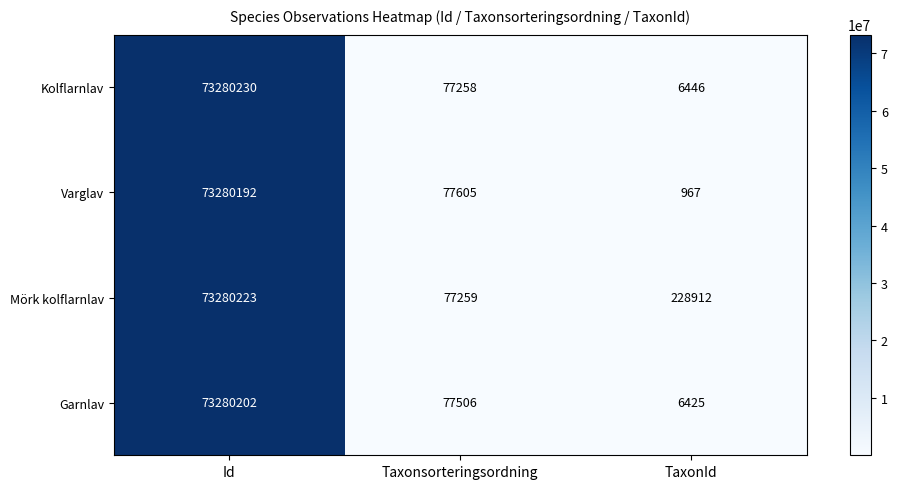

Is it true that Mörk kolflarnlav equals 228912 at TaxonId?

True